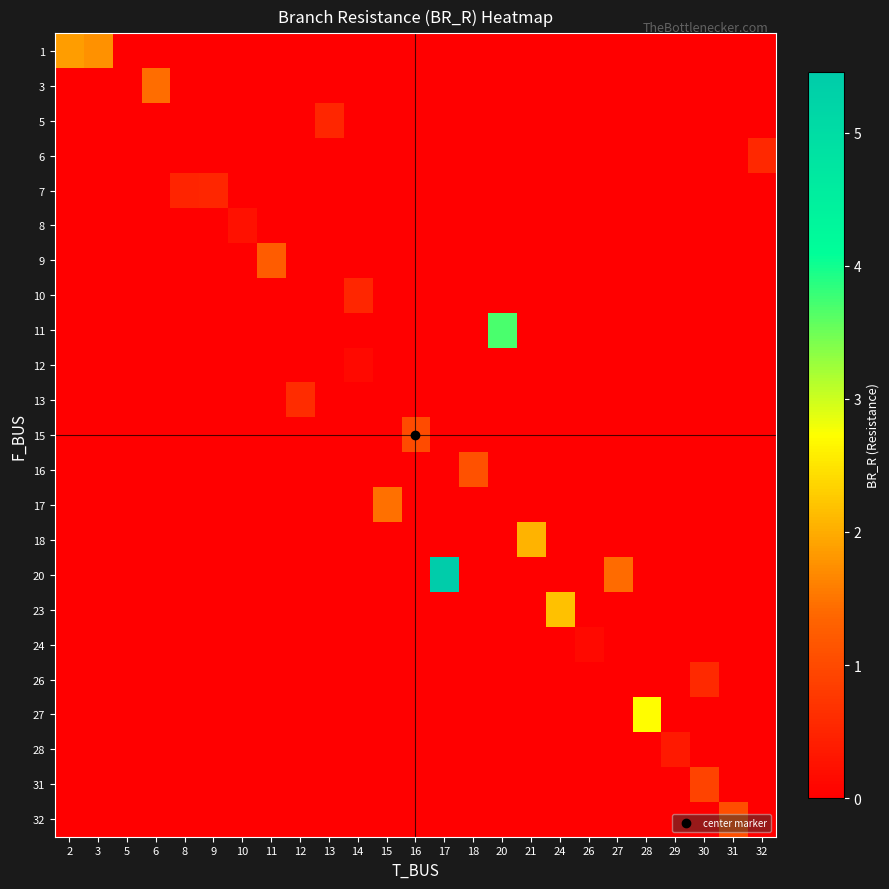

Reading left to right, what are all the values shown in this chart?

row_0: 2=1.9	3=1.8	5=0.0	6=0.0	8=0.0	9=0.0	10=0.0	11=0.0	12=0.0	13=0.0	14=0.0	15=0.0	16=0.0	17=0.0	18=0.0	20=0.0	21=0.0	24=0.0	26=0.0	27=0.0	28=0.0	29=0.0	30=0.0	31=0.0	32=0.0
row_1: 2=0.0	3=0.0	5=0.0	6=1.4	8=0.0	9=0.0	10=0.0	11=0.0	12=0.0	13=0.0	14=0.0	15=0.0	16=0.0	17=0.0	18=0.0	20=0.0	21=0.0	24=0.0	26=0.0	27=0.0	28=0.0	29=0.0	30=0.0	31=0.0	32=0.0
row_2: 2=0.0	3=0.0	5=0.0	6=0.0	8=0.0	9=0.0	10=0.0	11=0.0	12=0.0	13=0.5	14=0.0	15=0.0	16=0.0	17=0.0	18=0.0	20=0.0	21=0.0	24=0.0	26=0.0	27=0.0	28=0.0	29=0.0	30=0.0	31=0.0	32=0.0
row_3: 2=0.0	3=0.0	5=0.0	6=0.0	8=0.0	9=0.0	10=0.0	11=0.0	12=0.0	13=0.0	14=0.0	15=0.0	16=0.0	17=0.0	18=0.0	20=0.0	21=0.0	24=0.0	26=0.0	27=0.0	28=0.0	29=0.0	30=0.0	31=0.0	32=0.5
row_4: 2=0.0	3=0.0	5=0.0	6=0.0	8=0.5	9=0.5	10=0.0	11=0.0	12=0.0	13=0.0	14=0.0	15=0.0	16=0.0	17=0.0	18=0.0	20=0.0	21=0.0	24=0.0	26=0.0	27=0.0	28=0.0	29=0.0	30=0.0	31=0.0	32=0.0
row_5: 2=0.0	3=0.0	5=0.0	6=0.0	8=0.0	9=0.0	10=0.2	11=0.0	12=0.0	13=0.0	14=0.0	15=0.0	16=0.0	17=0.0	18=0.0	20=0.0	21=0.0	24=0.0	26=0.0	27=0.0	28=0.0	29=0.0	30=0.0	31=0.0	32=0.0
row_6: 2=0.0	3=0.0	5=0.0	6=0.0	8=0.0	9=0.0	10=0.0	11=1.2	12=0.0	13=0.0	14=0.0	15=0.0	16=0.0	17=0.0	18=0.0	20=0.0	21=0.0	24=0.0	26=0.0	27=0.0	28=0.0	29=0.0	30=0.0	31=0.0	32=0.0
row_7: 2=0.0	3=0.0	5=0.0	6=0.0	8=0.0	9=0.0	10=0.0	11=0.0	12=0.0	13=0.0	14=0.5	15=0.0	16=0.0	17=0.0	18=0.0	20=0.0	21=0.0	24=0.0	26=0.0	27=0.0	28=0.0	29=0.0	30=0.0	31=0.0	32=0.0
row_8: 2=0.0	3=0.0	5=0.0	6=0.0	8=0.0	9=0.0	10=0.0	11=0.0	12=0.0	13=0.0	14=0.0	15=0.0	16=0.0	17=0.0	18=0.0	20=3.7	21=0.0	24=0.0	26=0.0	27=0.0	28=0.0	29=0.0	30=0.0	31=0.0	32=0.0
row_9: 2=0.0	3=0.0	5=0.0	6=0.0	8=0.0	9=0.0	10=0.0	11=0.0	12=0.0	13=0.0	14=0.1	15=0.0	16=0.0	17=0.0	18=0.0	20=0.0	21=0.0	24=0.0	26=0.0	27=0.0	28=0.0	29=0.0	30=0.0	31=0.0	32=0.0
row_10: 2=0.0	3=0.0	5=0.0	6=0.0	8=0.0	9=0.0	10=0.0	11=0.0	12=0.6	13=0.0	14=0.0	15=0.0	16=0.0	17=0.0	18=0.0	20=0.0	21=0.0	24=0.0	26=0.0	27=0.0	28=0.0	29=0.0	30=0.0	31=0.0	32=0.0
row_11: 2=0.0	3=0.0	5=0.0	6=0.0	8=0.0	9=0.0	10=0.0	11=0.0	12=0.0	13=0.0	14=0.0	15=0.0	16=1.0	17=0.0	18=0.0	20=0.0	21=0.0	24=0.0	26=0.0	27=0.0	28=0.0	29=0.0	30=0.0	31=0.0	32=0.0
row_12: 2=0.0	3=0.0	5=0.0	6=0.0	8=0.0	9=0.0	10=0.0	11=0.0	12=0.0	13=0.0	14=0.0	15=0.0	16=0.0	17=0.0	18=1.1	20=0.0	21=0.0	24=0.0	26=0.0	27=0.0	28=0.0	29=0.0	30=0.0	31=0.0	32=0.0
row_13: 2=0.0	3=0.0	5=0.0	6=0.0	8=0.0	9=0.0	10=0.0	11=0.0	12=0.0	13=0.0	14=0.0	15=1.5	16=0.0	17=0.0	18=0.0	20=0.0	21=0.0	24=0.0	26=0.0	27=0.0	28=0.0	29=0.0	30=0.0	31=0.0	32=0.0
row_14: 2=0.0	3=0.0	5=0.0	6=0.0	8=0.0	9=0.0	10=0.0	11=0.0	12=0.0	13=0.0	14=0.0	15=0.0	16=0.0	17=0.0	18=0.0	20=0.0	21=2.1	24=0.0	26=0.0	27=0.0	28=0.0	29=0.0	30=0.0	31=0.0	32=0.0
row_15: 2=0.0	3=0.0	5=0.0	6=0.0	8=0.0	9=0.0	10=0.0	11=0.0	12=0.0	13=0.0	14=0.0	15=0.0	16=0.0	17=5.5	18=0.0	20=0.0	21=0.0	24=0.0	26=0.0	27=1.4	28=0.0	29=0.0	30=0.0	31=0.0	32=0.0
row_16: 2=0.0	3=0.0	5=0.0	6=0.0	8=0.0	9=0.0	10=0.0	11=0.0	12=0.0	13=0.0	14=0.0	15=0.0	16=0.0	17=0.0	18=0.0	20=0.0	21=0.0	24=2.2	26=0.0	27=0.0	28=0.0	29=0.0	30=0.0	31=0.0	32=0.0
row_17: 2=0.0	3=0.0	5=0.0	6=0.0	8=0.0	9=0.0	10=0.0	11=0.0	12=0.0	13=0.0	14=0.0	15=0.0	16=0.0	17=0.0	18=0.0	20=0.0	21=0.0	24=0.0	26=0.1	27=0.0	28=0.0	29=0.0	30=0.0	31=0.0	32=0.0
row_18: 2=0.0	3=0.0	5=0.0	6=0.0	8=0.0	9=0.0	10=0.0	11=0.0	12=0.0	13=0.0	14=0.0	15=0.0	16=0.0	17=0.0	18=0.0	20=0.0	21=0.0	24=0.0	26=0.0	27=0.0	28=0.0	29=0.0	30=0.6	31=0.0	32=0.0
row_19: 2=0.0	3=0.0	5=0.0	6=0.0	8=0.0	9=0.0	10=0.0	11=0.0	12=0.0	13=0.0	14=0.0	15=0.0	16=0.0	17=0.0	18=0.0	20=0.0	21=0.0	24=0.0	26=0.0	27=0.0	28=2.7	29=0.0	30=0.0	31=0.0	32=0.0
row_20: 2=0.0	3=0.0	5=0.0	6=0.0	8=0.0	9=0.0	10=0.0	11=0.0	12=0.0	13=0.0	14=0.0	15=0.0	16=0.0	17=0.0	18=0.0	20=0.0	21=0.0	24=0.0	26=0.0	27=0.0	28=0.0	29=0.4	30=0.0	31=0.0	32=0.0
row_21: 2=0.0	3=0.0	5=0.0	6=0.0	8=0.0	9=0.0	10=0.0	11=0.0	12=0.0	13=0.0	14=0.0	15=0.0	16=0.0	17=0.0	18=0.0	20=0.0	21=0.0	24=0.0	26=0.0	27=0.0	28=0.0	29=0.0	30=0.9	31=0.0	32=0.0
row_22: 2=0.0	3=0.0	5=0.0	6=0.0	8=0.0	9=0.0	10=0.0	11=0.0	12=0.0	13=0.0	14=0.0	15=0.0	16=0.0	17=0.0	18=0.0	20=0.0	21=0.0	24=0.0	26=0.0	27=0.0	28=0.0	29=0.0	30=0.0	31=1.1	32=0.0